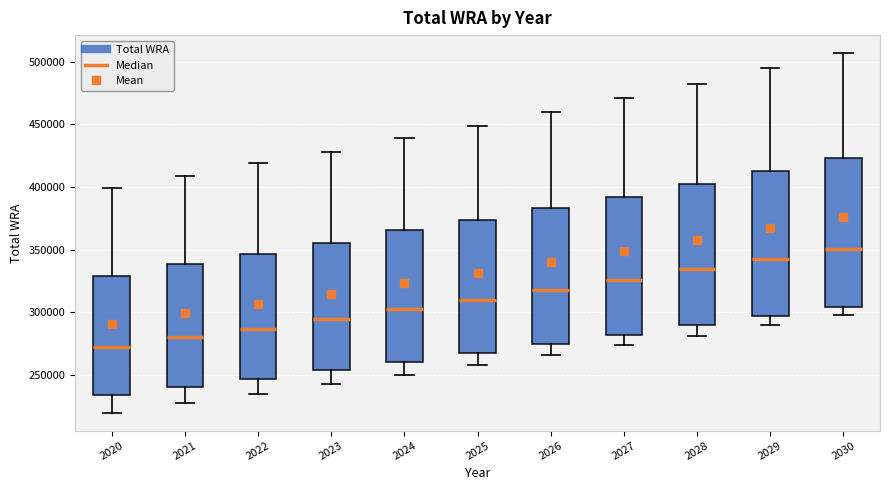

Reading left to right, read every box against the y-axis: the position of its median line, the range the box covers, and the ends of its whiskers. The values are not printed on the chart, so give them approximately, as read against the axis.

2020: median 275000, box 235000 to 330000, whiskers 220000 to 400000
2021: median 280000, box 240000 to 340000, whiskers 230000 to 410000
2022: median 285000, box 245000 to 345000, whiskers 235000 to 420000
2023: median 295000, box 255000 to 355000, whiskers 245000 to 430000
2024: median 305000, box 260000 to 365000, whiskers 250000 to 440000
2025: median 310000, box 270000 to 375000, whiskers 260000 to 450000
2026: median 320000, box 275000 to 385000, whiskers 265000 to 460000
2027: median 325000, box 280000 to 390000, whiskers 275000 to 470000
2028: median 335000, box 290000 to 405000, whiskers 280000 to 480000
2029: median 345000, box 300000 to 415000, whiskers 290000 to 495000
2030: median 350000, box 305000 to 425000, whiskers 300000 to 505000